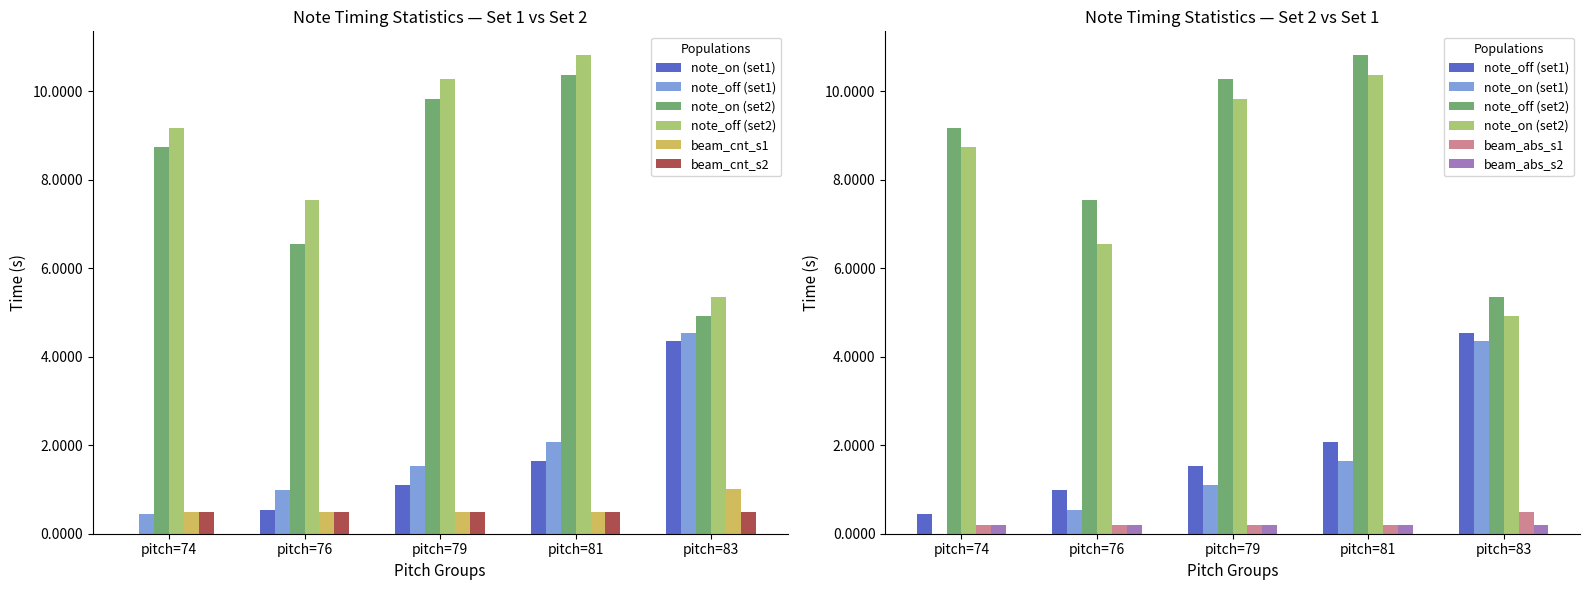

What is the value of the note_off bar at the 1st from the left?

0.4